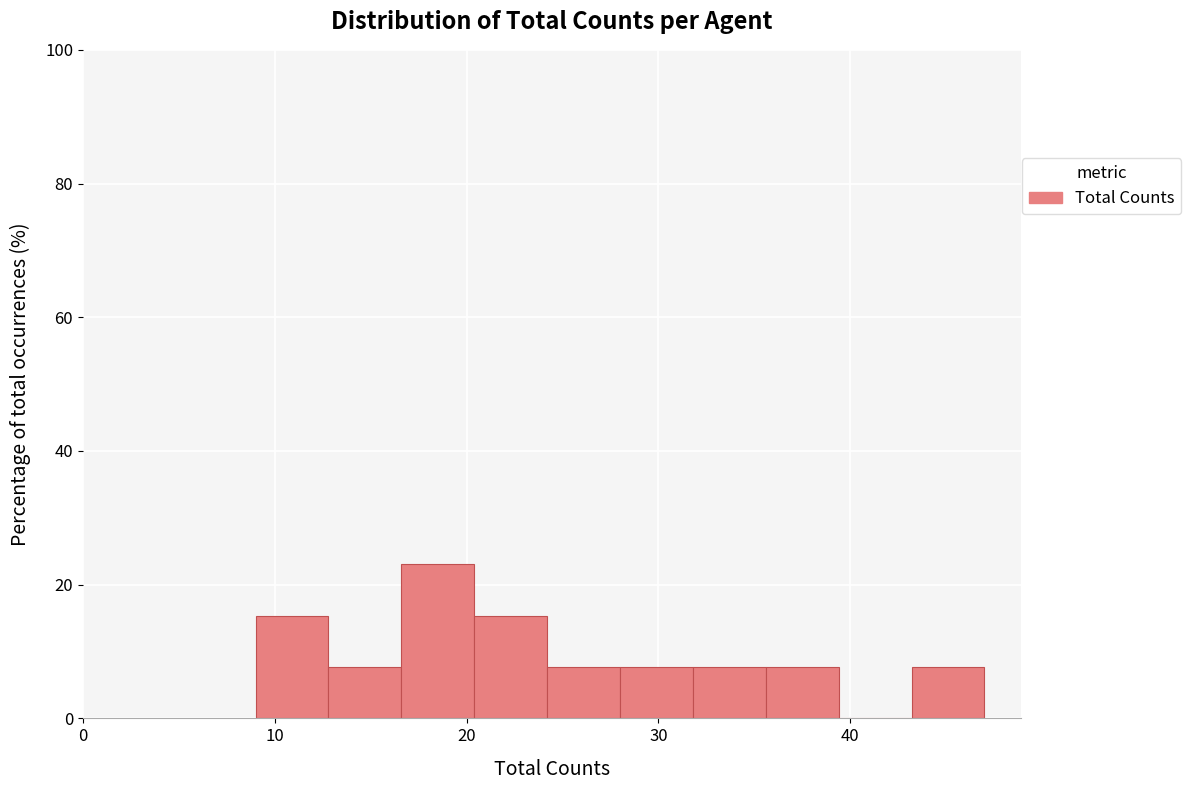

Around what value on the x-axis is the tallest bar? Give the approximate position of its centre, as read against the axis.

19